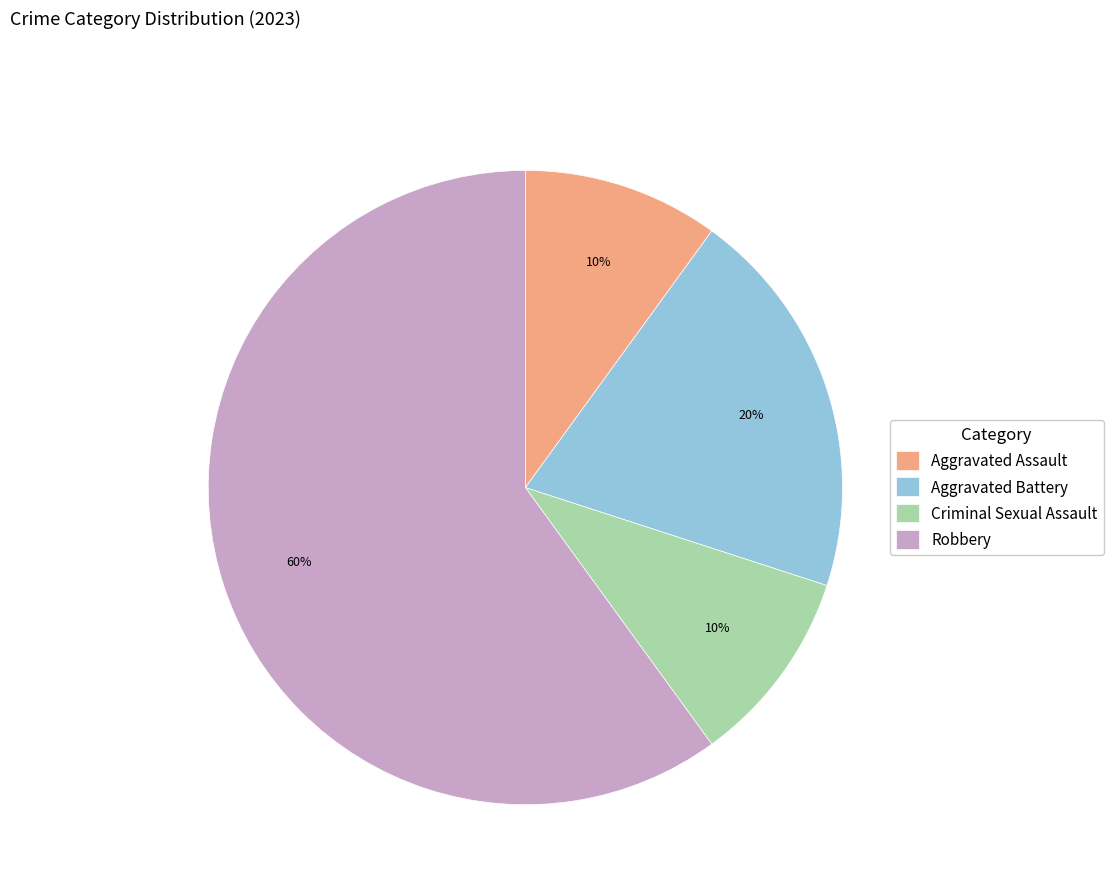

To the nearest percent, what percentage of the pie is Aggravated Assault?

10%